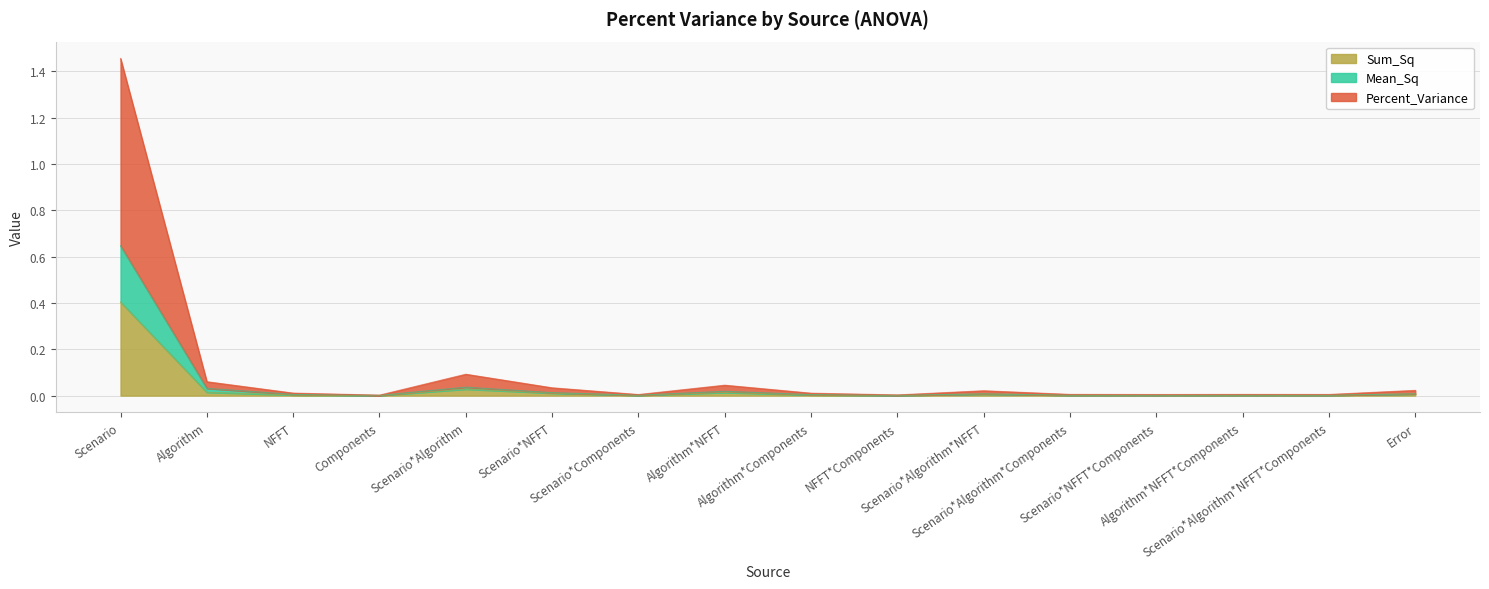

Between Algorithm and Components, which is larger?

Algorithm